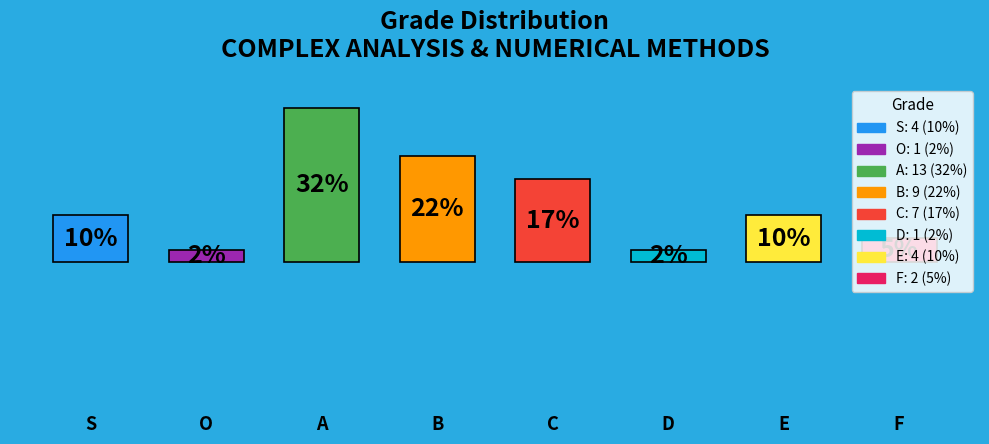

What is the change in value from A to E?

-9